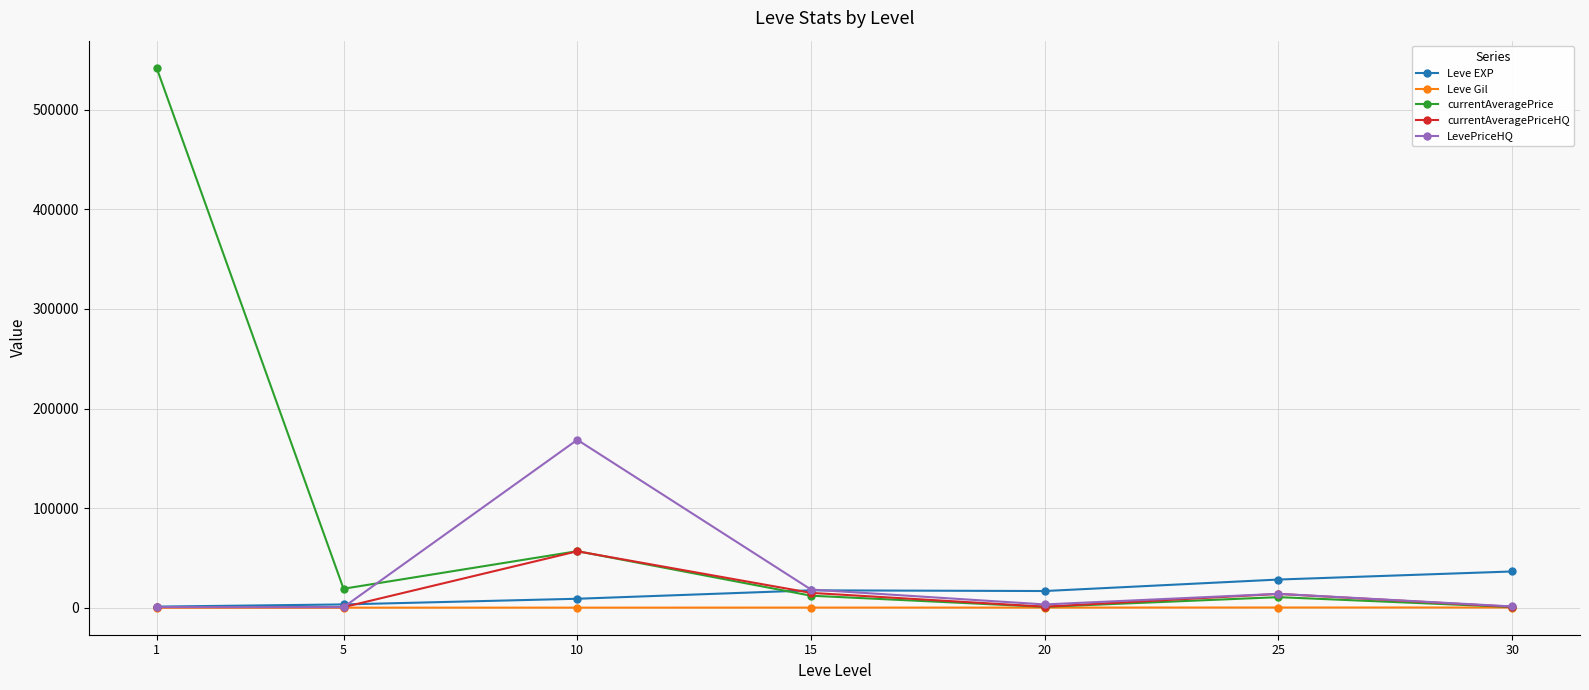

How many data points does each series have?

7